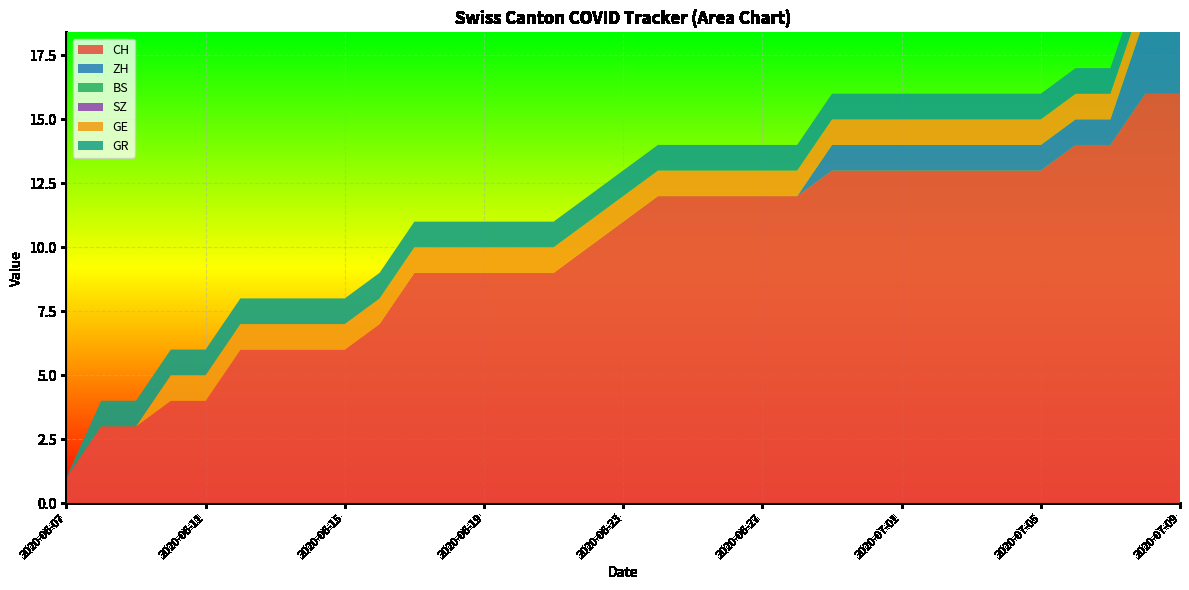

Reading left to right, what are all the values shown in this chart?

CH: 1	3	3	4	4	6	6	6	6	7	9	9	9	9	9	10	11	12	12	12	12	12	13	13	13	13	13	13	13	14	14	16	16
ZH: 0	0	0	0	0	0	0	0	0	0	0	0	0	0	0	0	0	0	0	0	0	0	1	1	1	1	1	1	1	1	1	3	3
BS: 0	0	0	0	0	0	0	0	0	0	0	0	0	0	0	0	0	0	0	0	0	0	0	0	0	0	0	0	0	0	0	0	0
SZ: 0	0	0	0	0	0	0	0	0	0	0	0	0	0	0	0	0	0	0	0	0	0	0	0	0	0	0	0	0	0	0	0	0
GE: 0	0	0	1	1	1	1	1	1	1	1	1	1	1	1	1	1	1	1	1	1	1	1	1	1	1	1	1	1	1	1	1	1
GR: 0	1	1	1	1	1	1	1	1	1	1	1	1	1	1	1	1	1	1	1	1	1	1	1	1	1	1	1	1	1	1	1	1